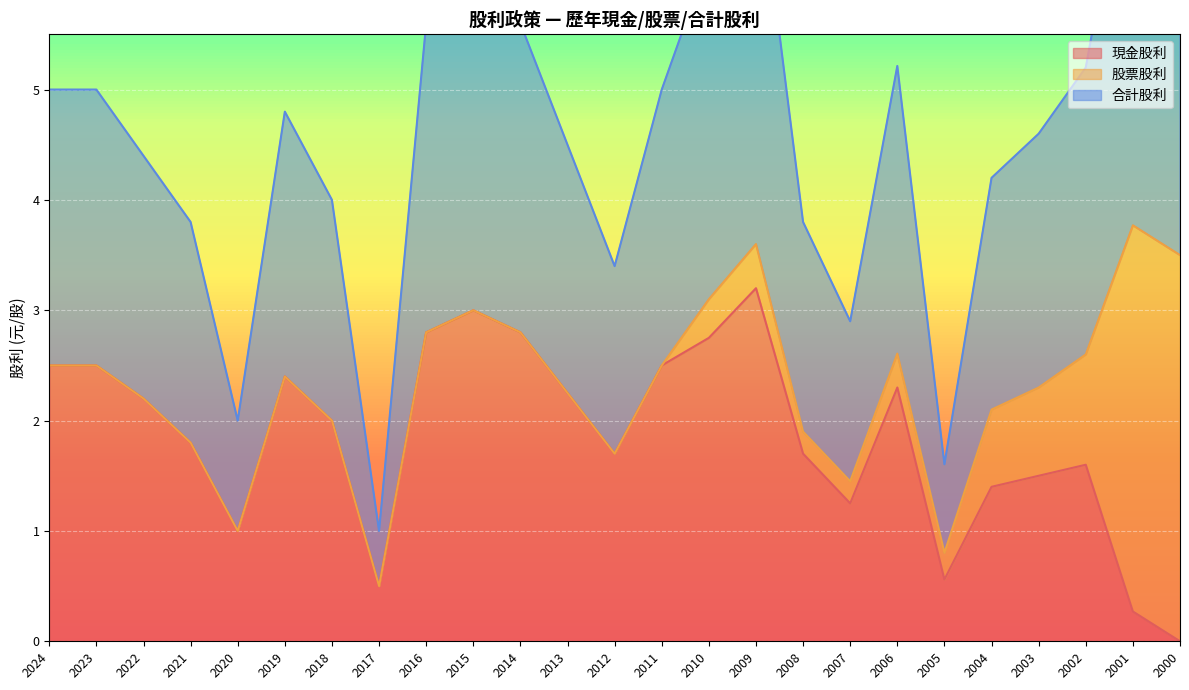

Is the value of 合計股利 at 2022 greater than the value of 現金股利 at 2024?

Yes